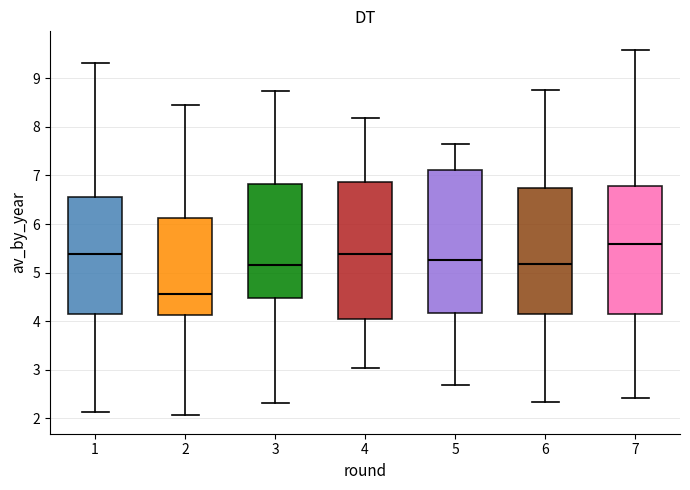

Reading left to right, read every box against the y-axis: the position of its median line, the range the box covers, and the ends of its whiskers. The values are not printed on the chart, so give them approximately, as read against the axis.

1: median 5.4, box 4.1 to 6.6, whiskers 2.1 to 9.3
2: median 4.6, box 4.1 to 6.1, whiskers 2.1 to 8.5
3: median 5.2, box 4.5 to 6.8, whiskers 2.3 to 8.7
4: median 5.4, box 4.0 to 6.9, whiskers 3.0 to 8.2
5: median 5.3, box 4.2 to 7.1, whiskers 2.7 to 7.7
6: median 5.2, box 4.2 to 6.7, whiskers 2.3 to 8.8
7: median 5.6, box 4.1 to 6.8, whiskers 2.4 to 9.6